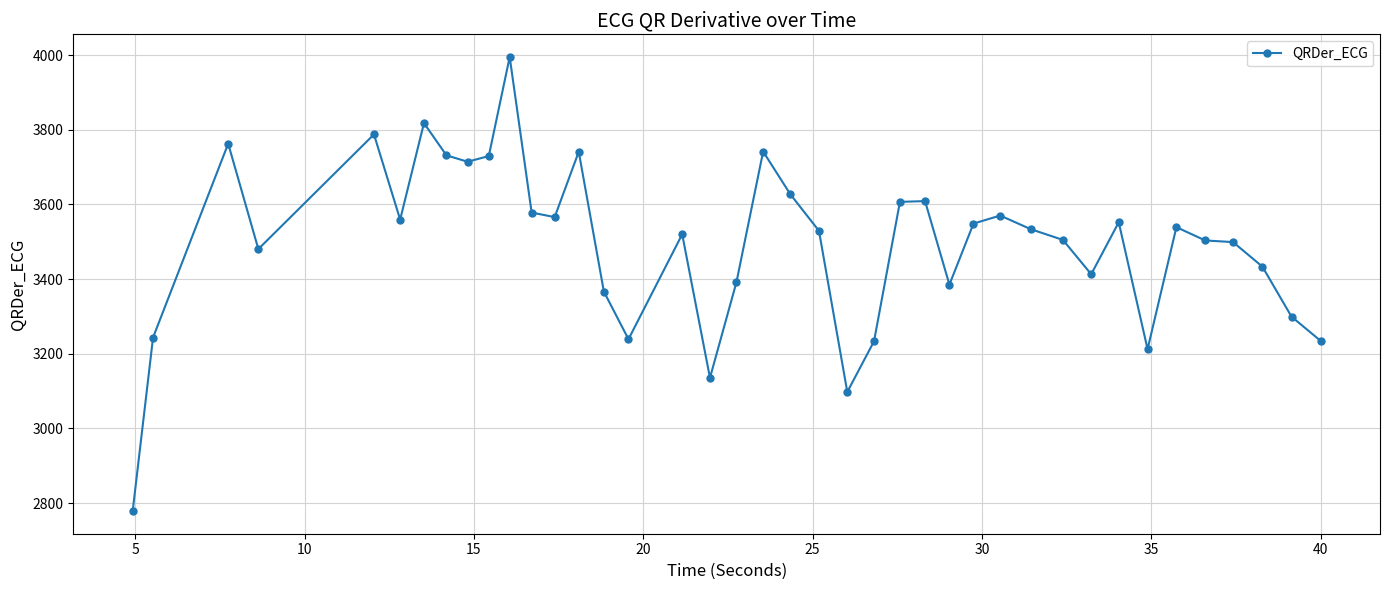

What is the average value?

3495.3